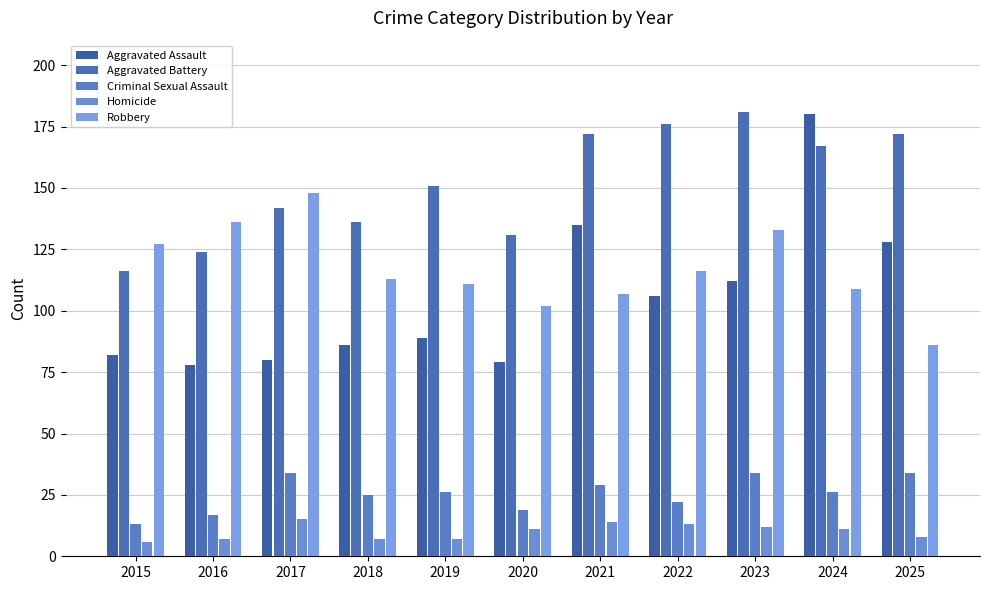

What is the value of the Criminal Sexual Assault bar at the 1st from the left?

13